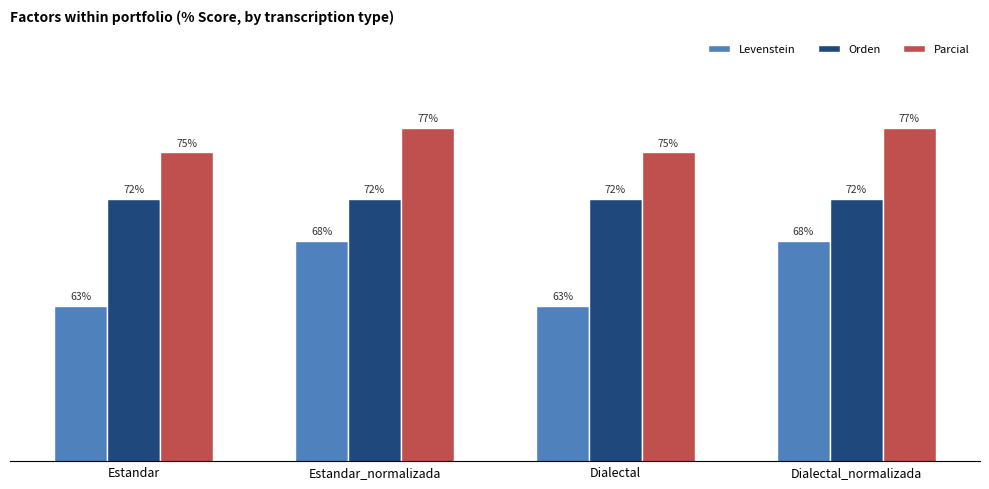

Is the value of Levenstein at Dialectal greater than the value of Parcial at Dialectal?

No